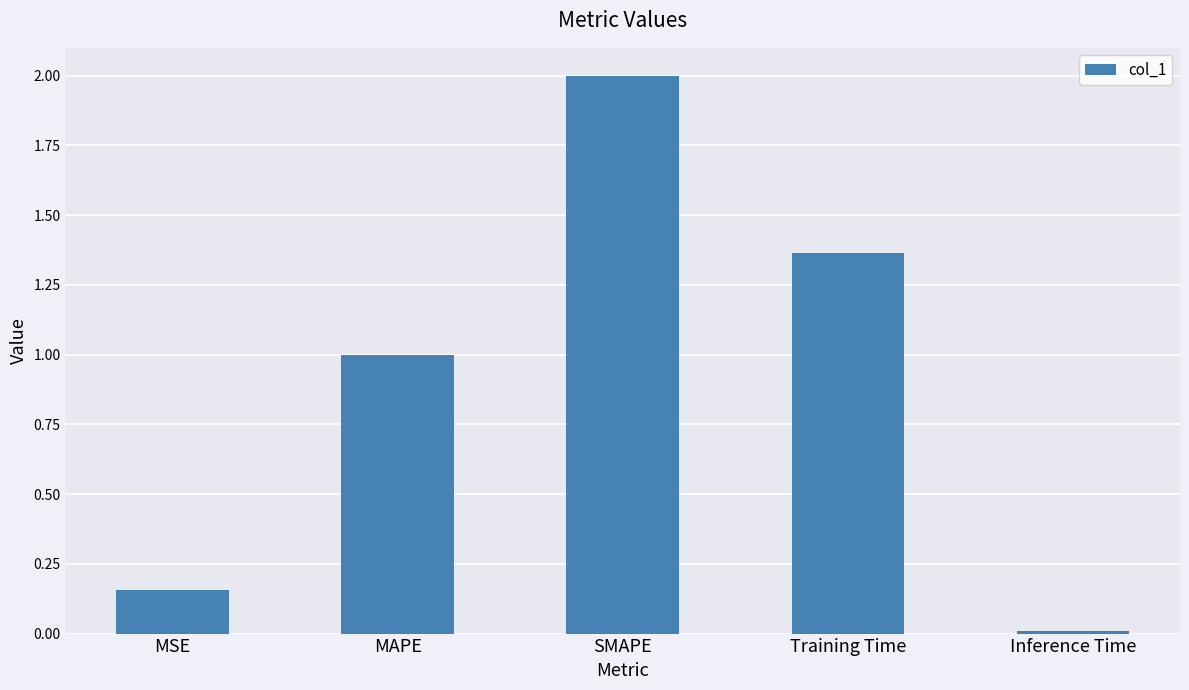

What is the change in value from MSE to Inference Time?

-0.1